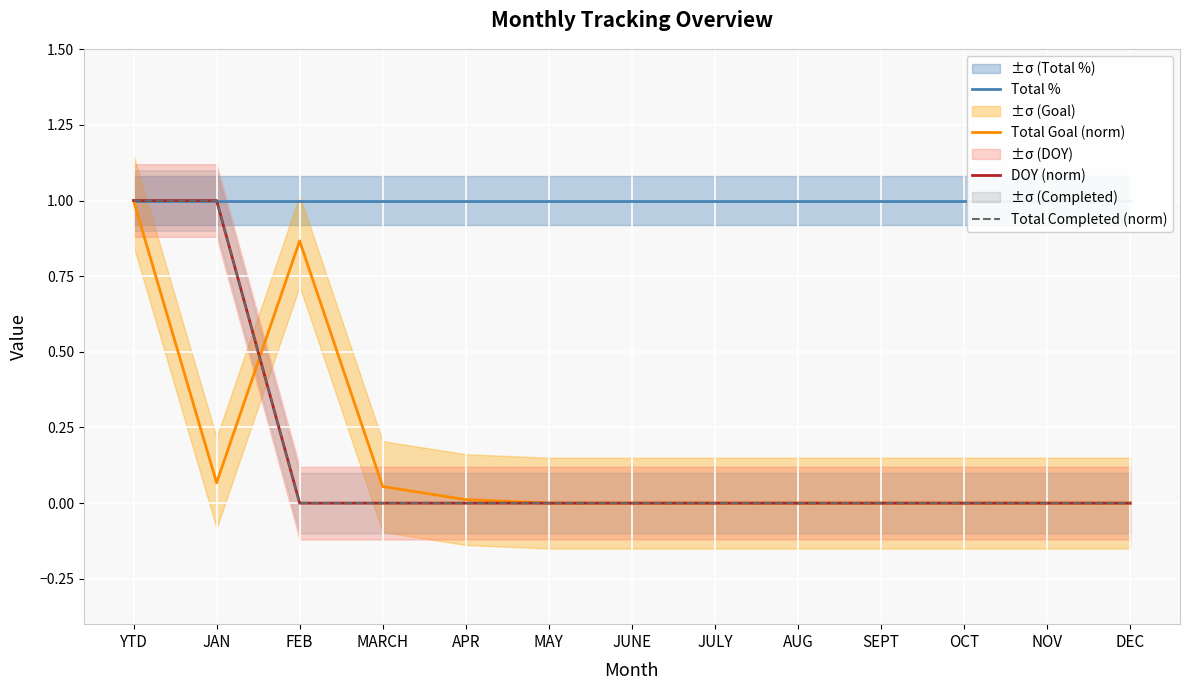

Between YTD and APR, which series saw the biggest shift?

DOY (norm)